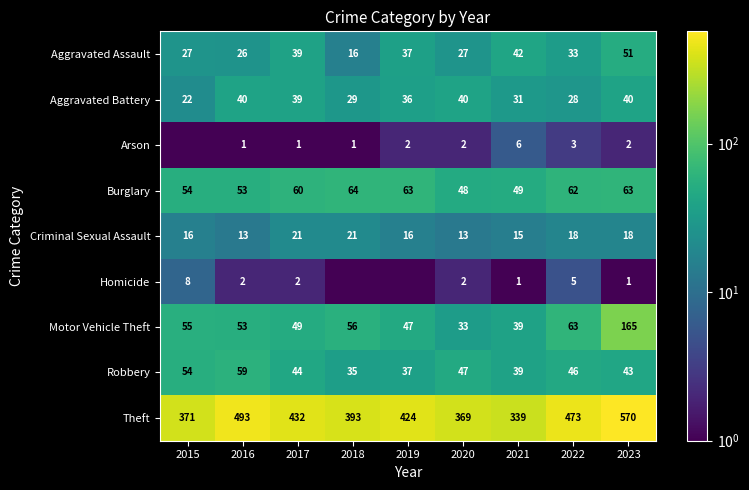

Is the value of Criminal Sexual Assault at 2021 greater than the value of Robbery at 2019?

No